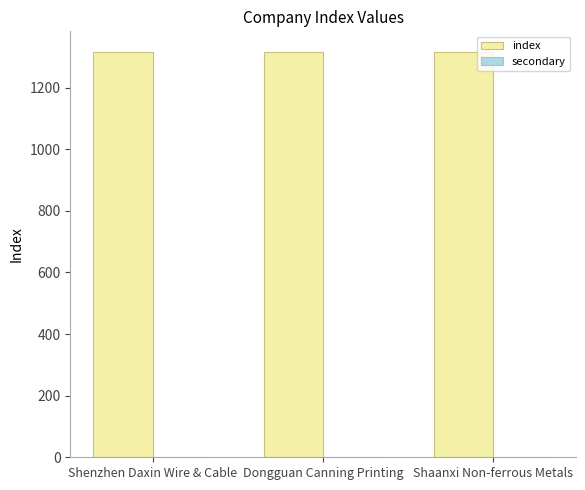

Which series has the largest total across all categories?

index